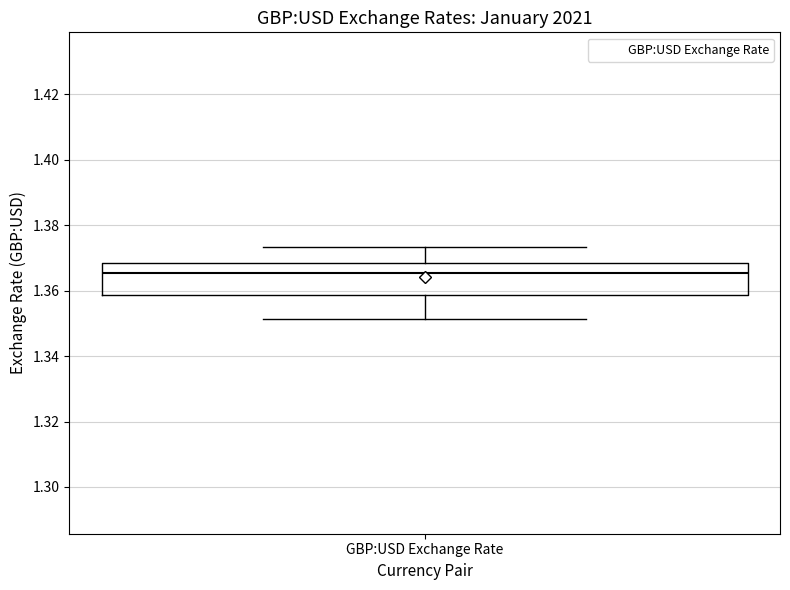

Where does the median line of the box for GBP:USD Exchange Rate sit on the y-axis? The values are not printed on the chart, so give them approximately, as read against the axis.

1.366